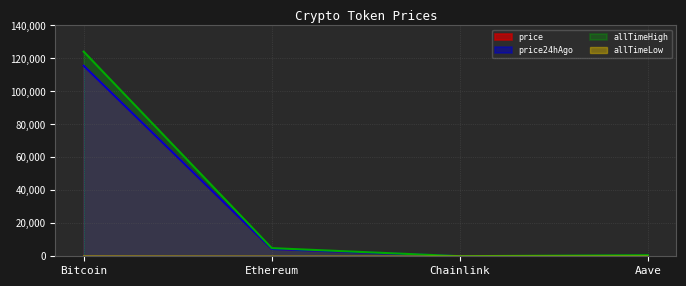

List the labels in order of allTimeLow value, largest first.

Bitcoin, Aave, Ethereum, Chainlink